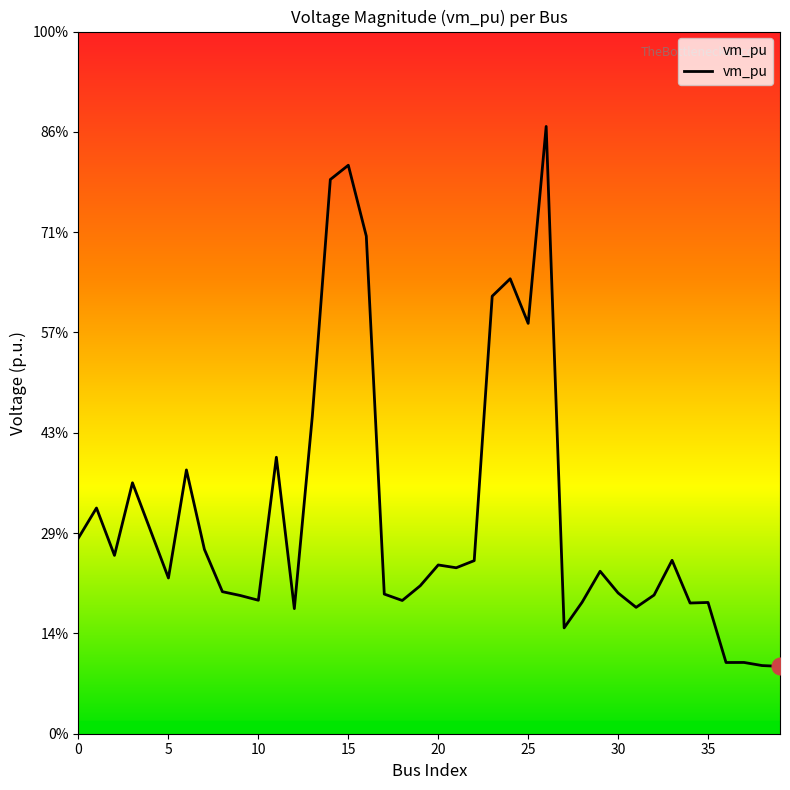

List the labels in order of value, smallest first.

39, 38, 36, 37, 27, 12, 31, 34, 35, 28, 18, 10, 9, 32, 17, 30, 8, 19, 5, 29, 21, 20, 22, 33, 2, 7, 0, 4, 1, 3, 6, 11, 13, 25, 23, 24, 16, 14, 15, 26